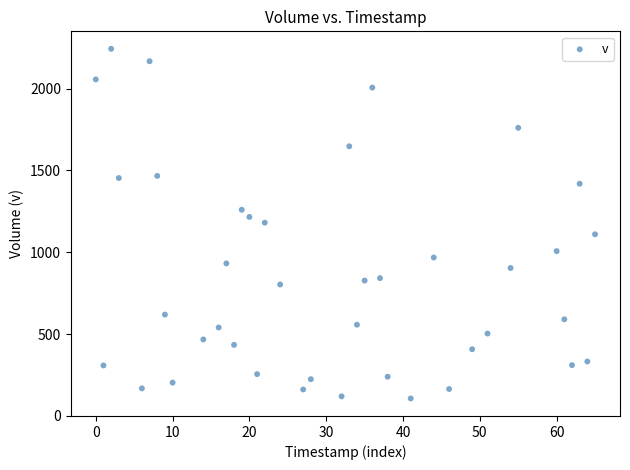

What is the range of X values (max minus min)?

65